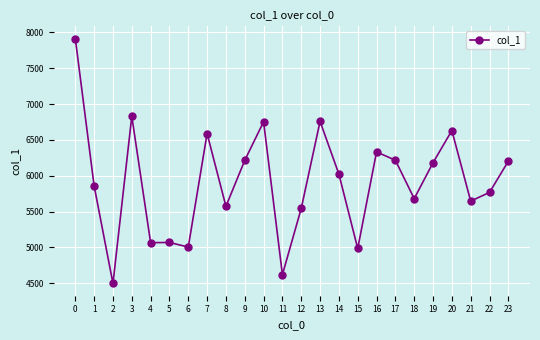

What is the difference between the maximum and minimum values?

3416